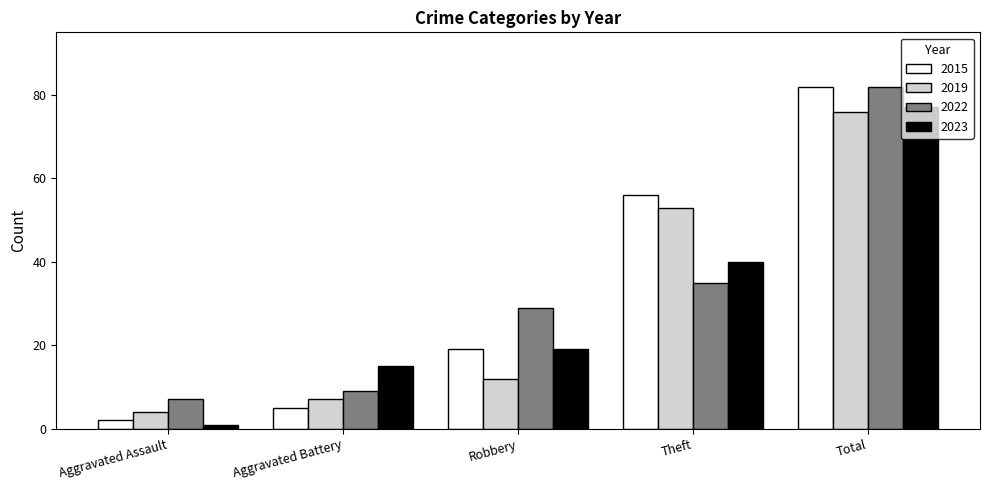

Is the value of 2015 at Total greater than the value of 2019 at Aggravated Battery?

Yes